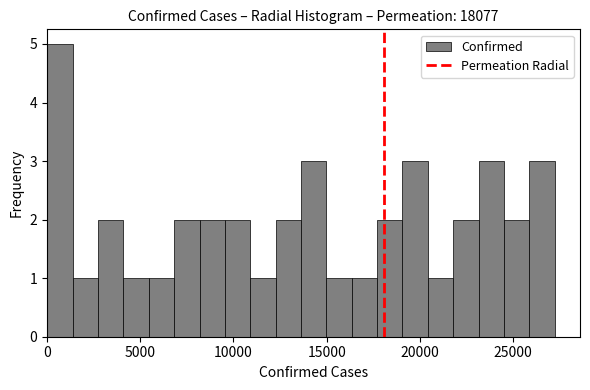

Around what value on the x-axis is the tallest bar? Give the approximate position of its centre, as read against the axis.

500